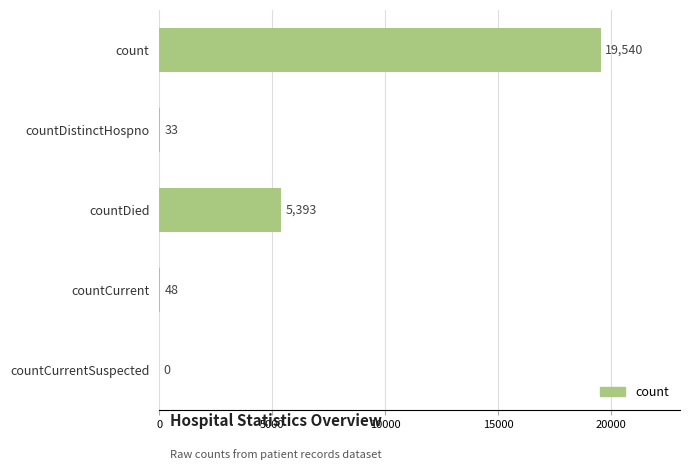

True or false: the data shows 7111 at countCurrentSuspected.

False